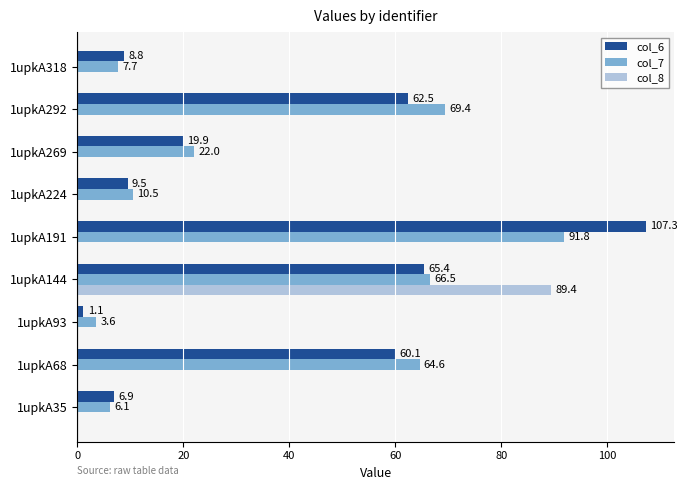

How many data points in col_6 are above 19?

5